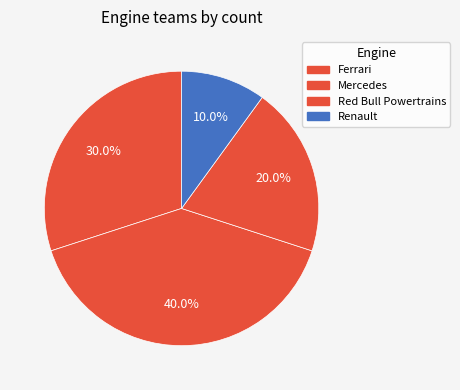

To the nearest percent, what is the combined percentage of Mercedes and Renault?

50%